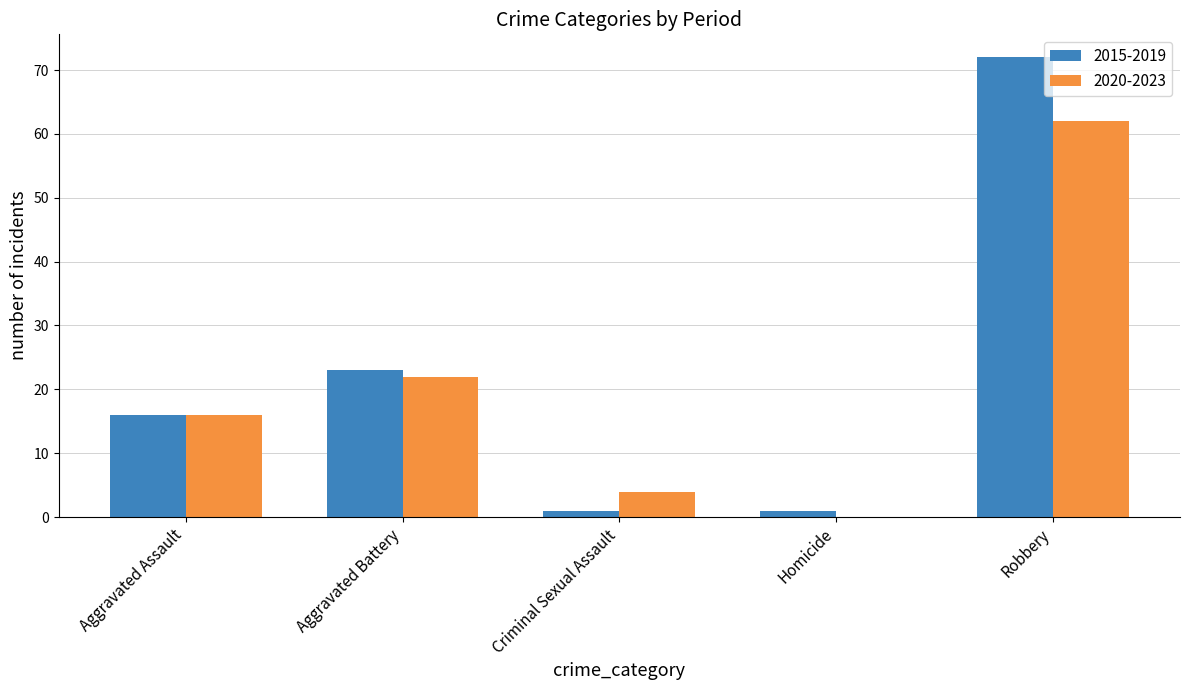

What is the sum of all 2020-2023 values?

104